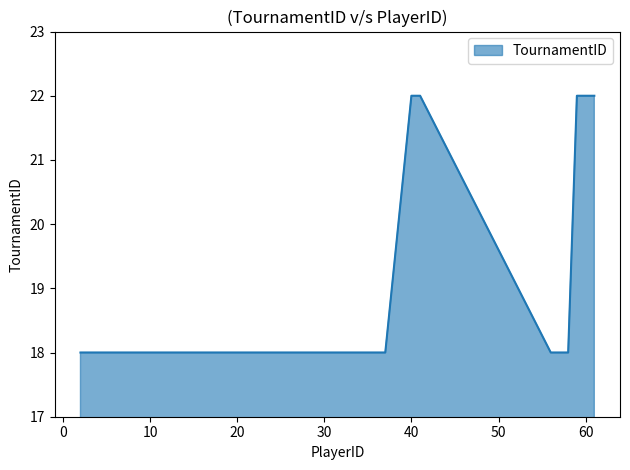

What is the difference between the maximum and minimum values?

4